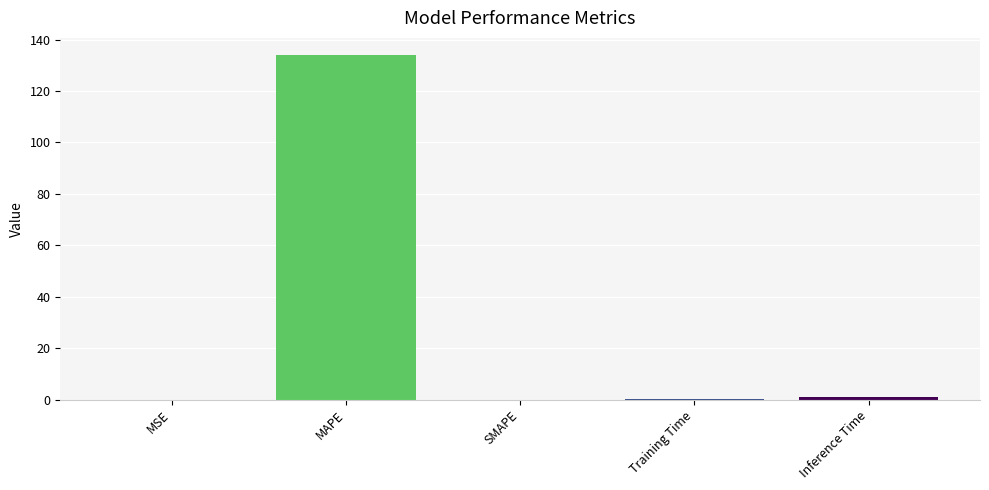

What is the change in value from SMAPE to Inference Time?

+1.0